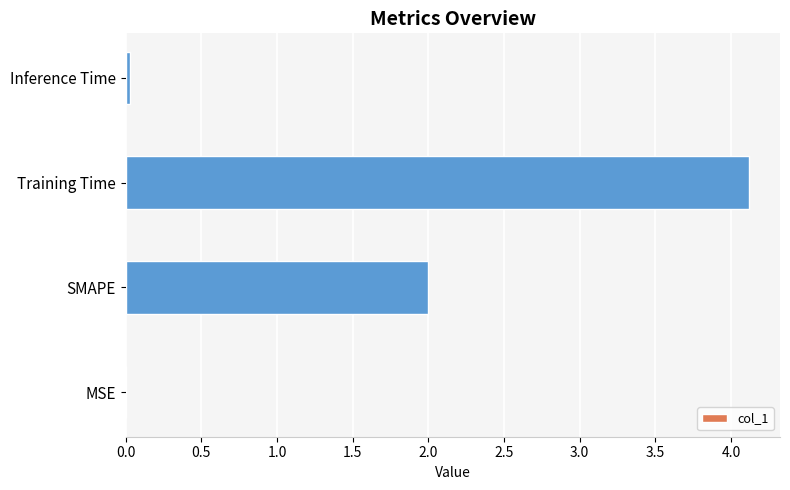

At which category does the chart reach its peak across all series?

Training Time